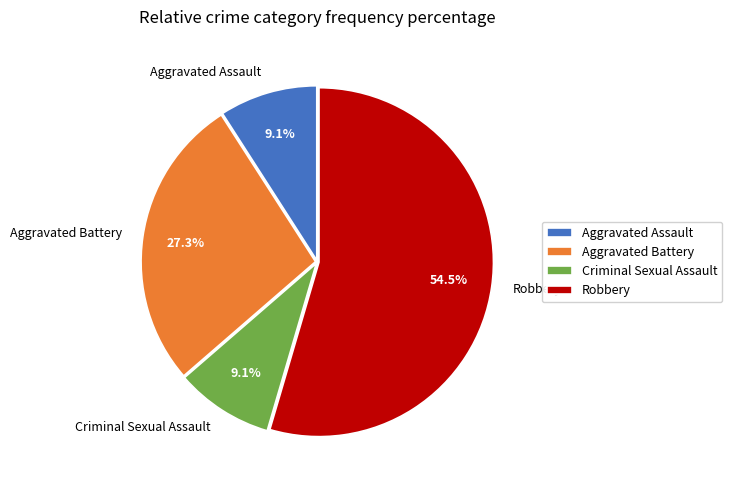

Which has a higher value, Aggravated Assault or Robbery?

Robbery